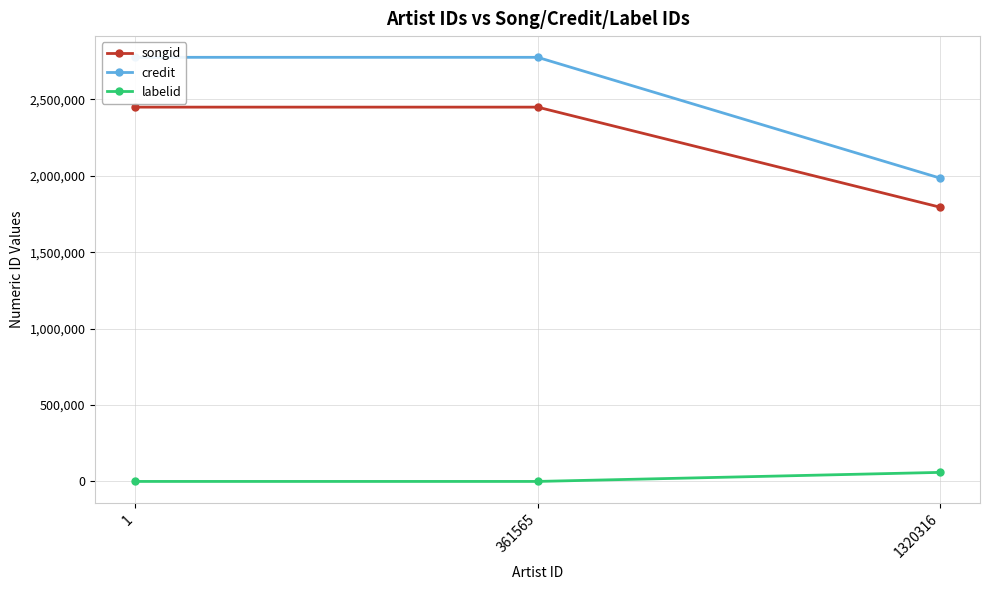

What is the minimum value for labelid?

-1